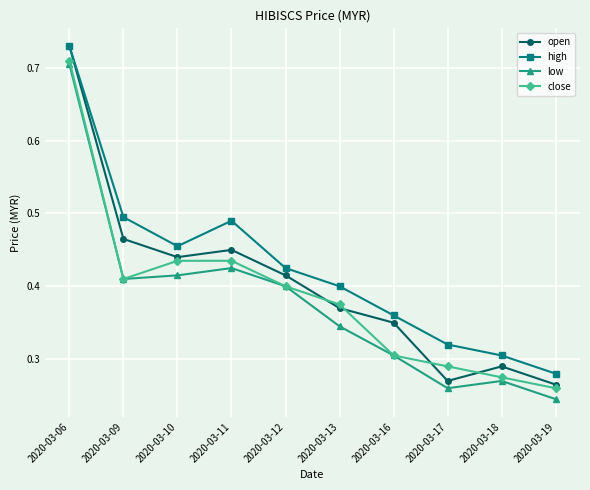

True or false: close and high cross at least once.

False